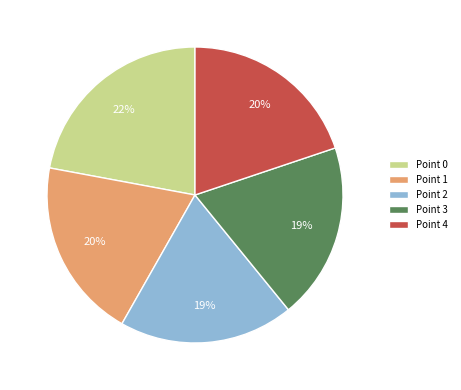

True or false: Point 1 accounts for 20% of the total.

True